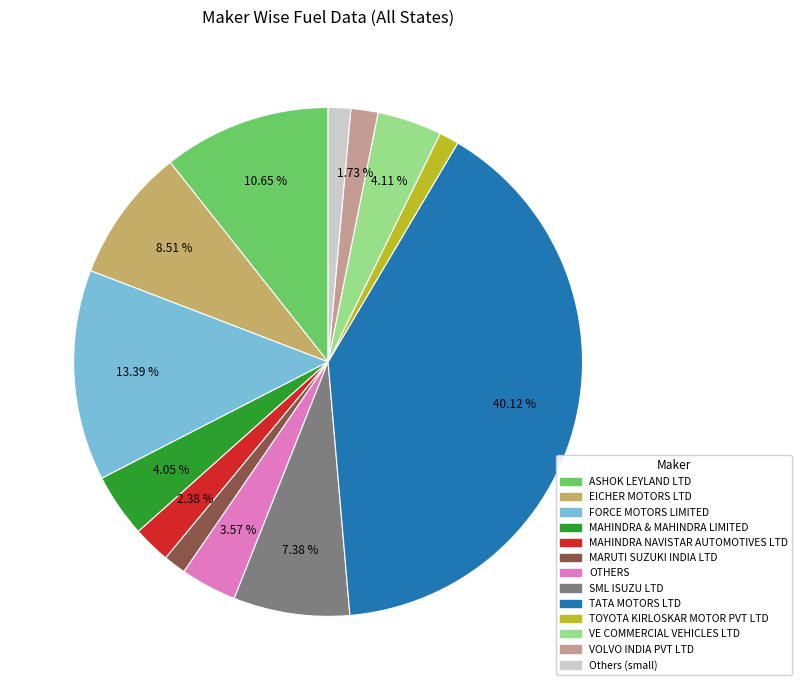

Does any single category account for the majority?

No